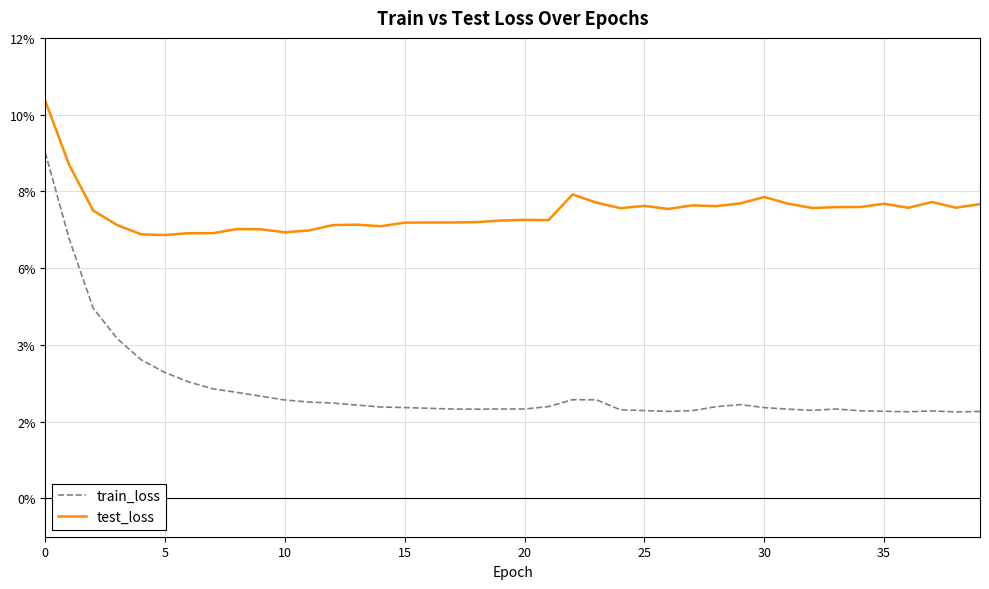

In test_loss, how many points are lower than both neighbors (excluding endpoints)?

10